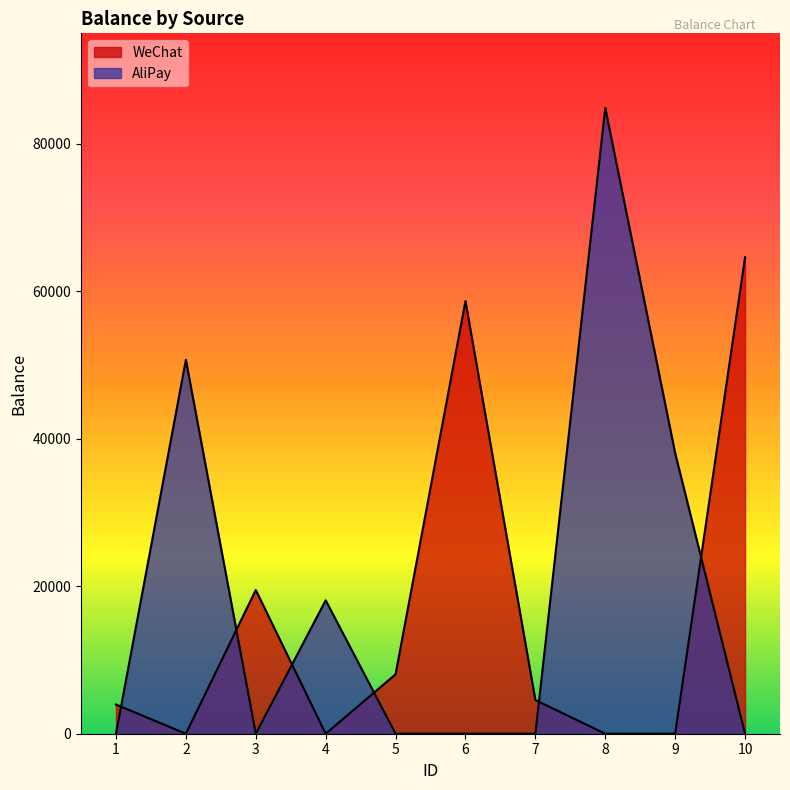

Which category has the lowest value across all series?

2